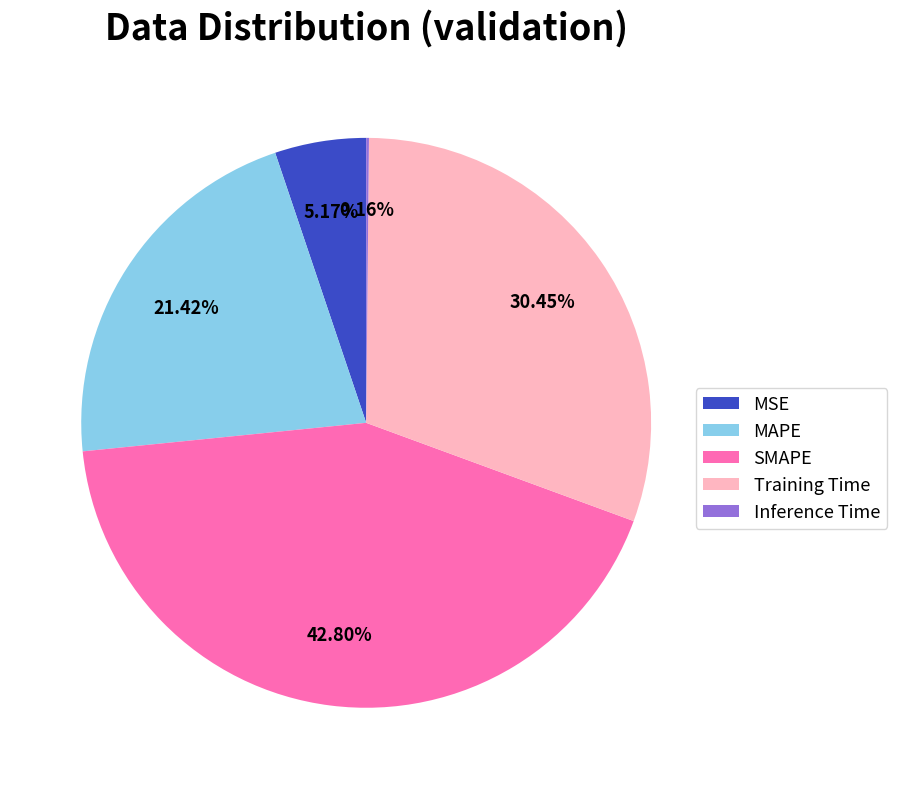

To the nearest percent, what portion does MSE represent?

5%